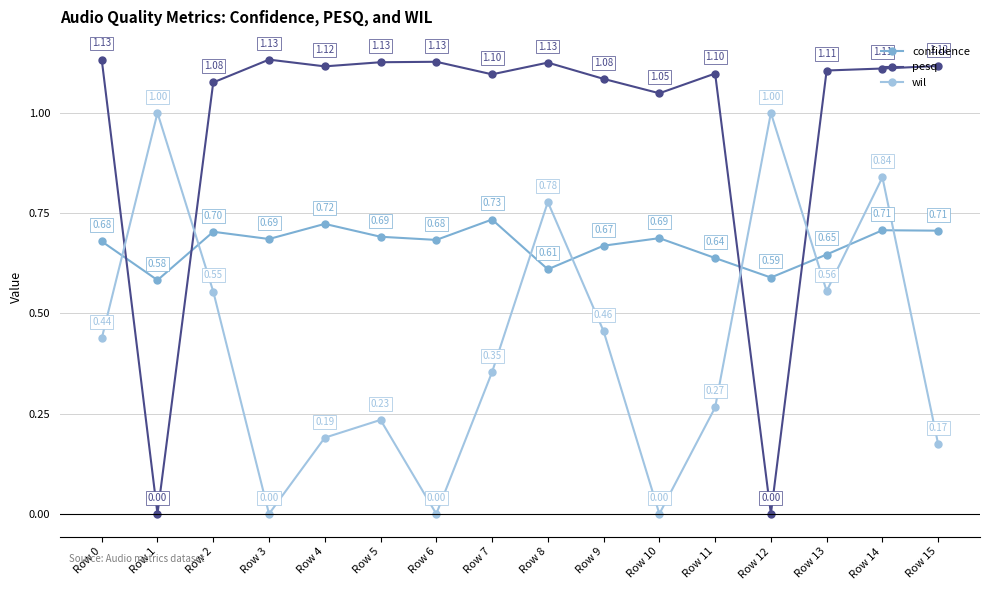

Which series changed the most between Row 0 and Row 13?

wil